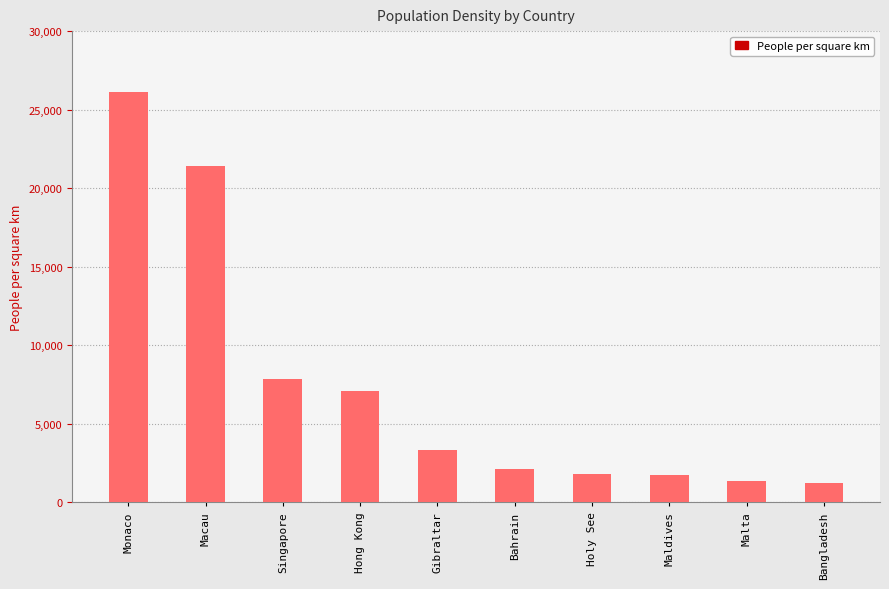

What is the minimum value shown in the chart?

1252.6